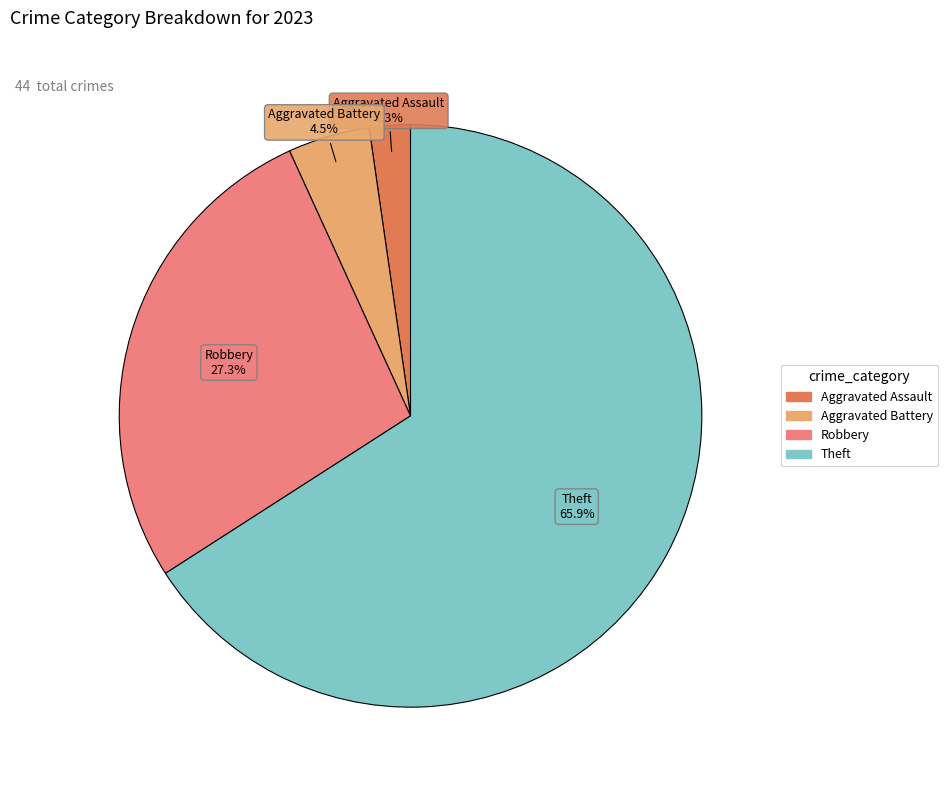

To the nearest percent, what is the average slice percentage?

25%